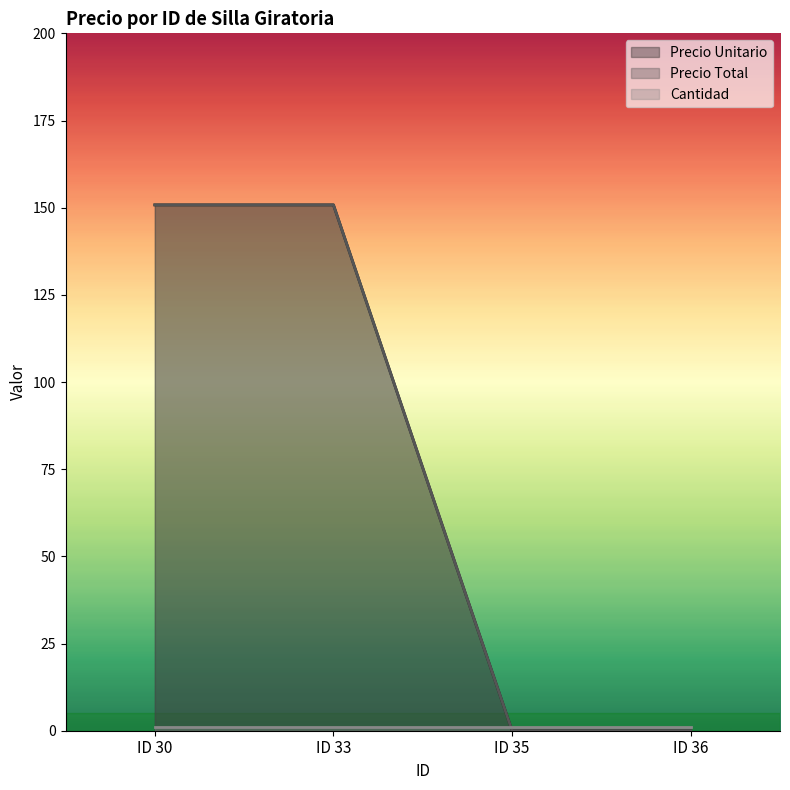

What value does the Precio Total series have at ID 30?

150.8